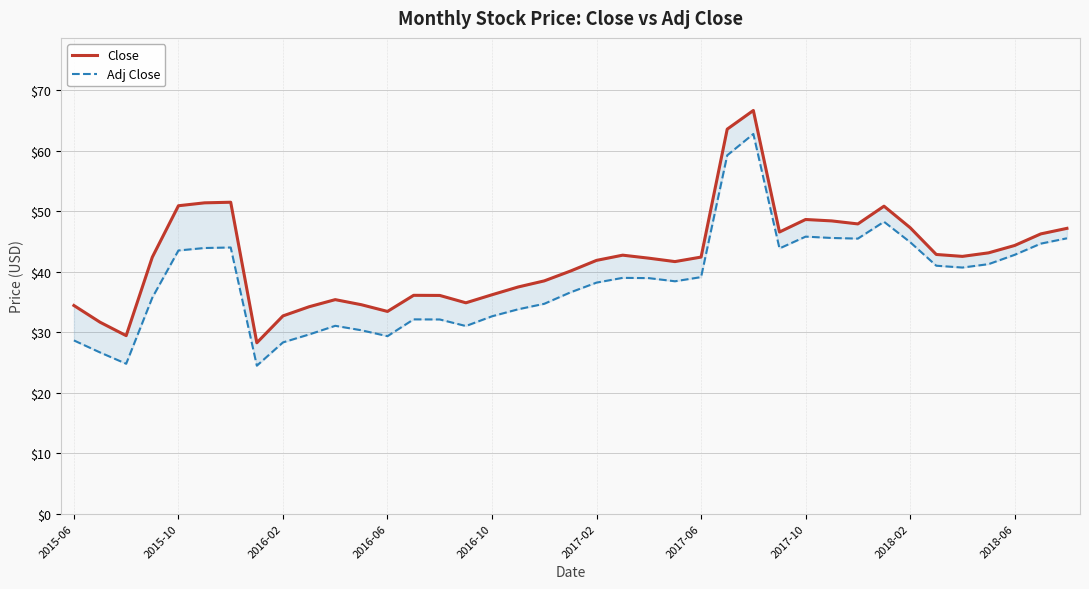

Rank the series at 2018-02 from lowest to highest value.

Adj Close, Close